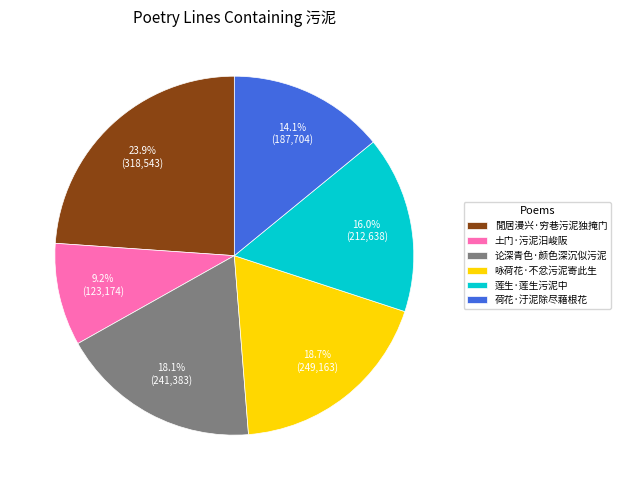

How many slices are in this pie chart?

6